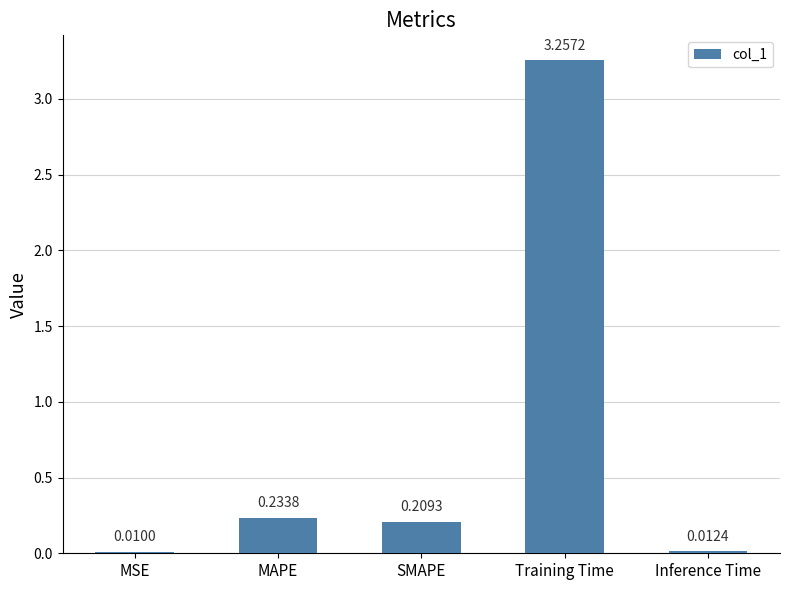

Which category has the highest value across all series?

Training Time